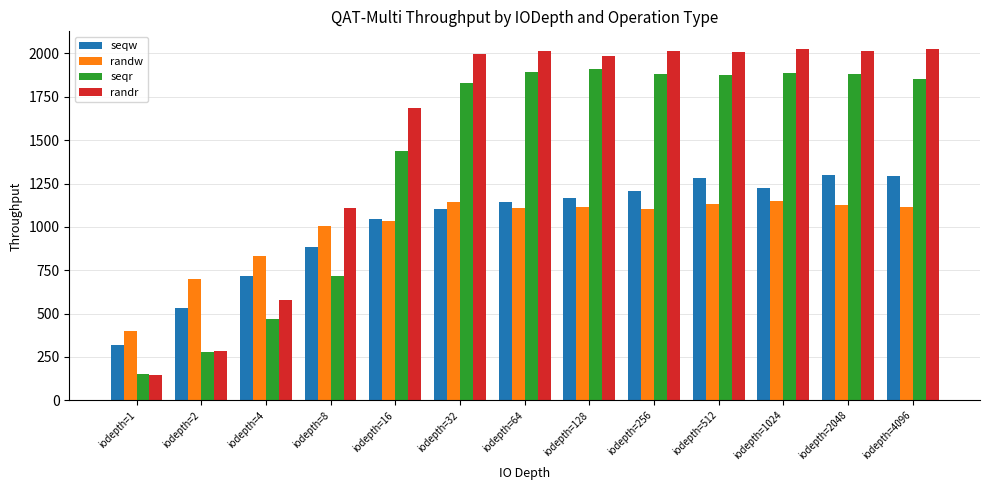

What is the difference between the highest and lowest values at iodepth=256?

906